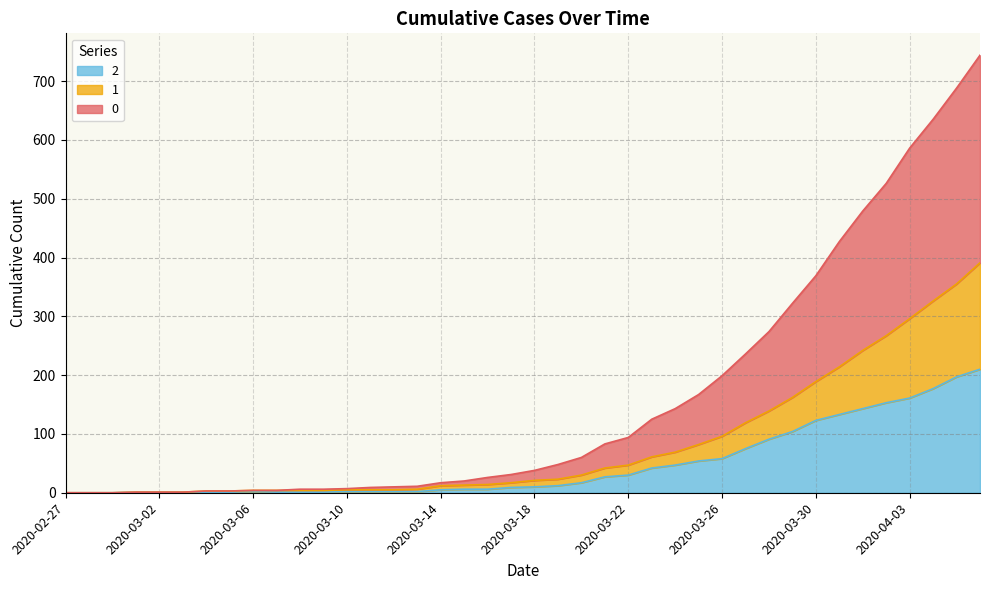

What is the spread (max minus min) of values at 2020-03-22?

64